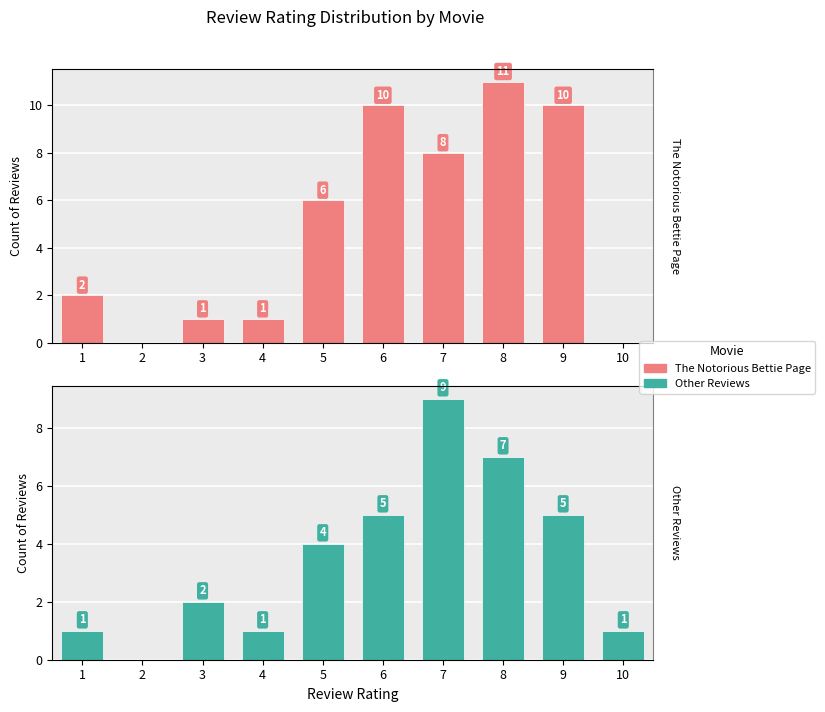

True or false: The Notorious Bettie Page has a value of 15 at 6.

False